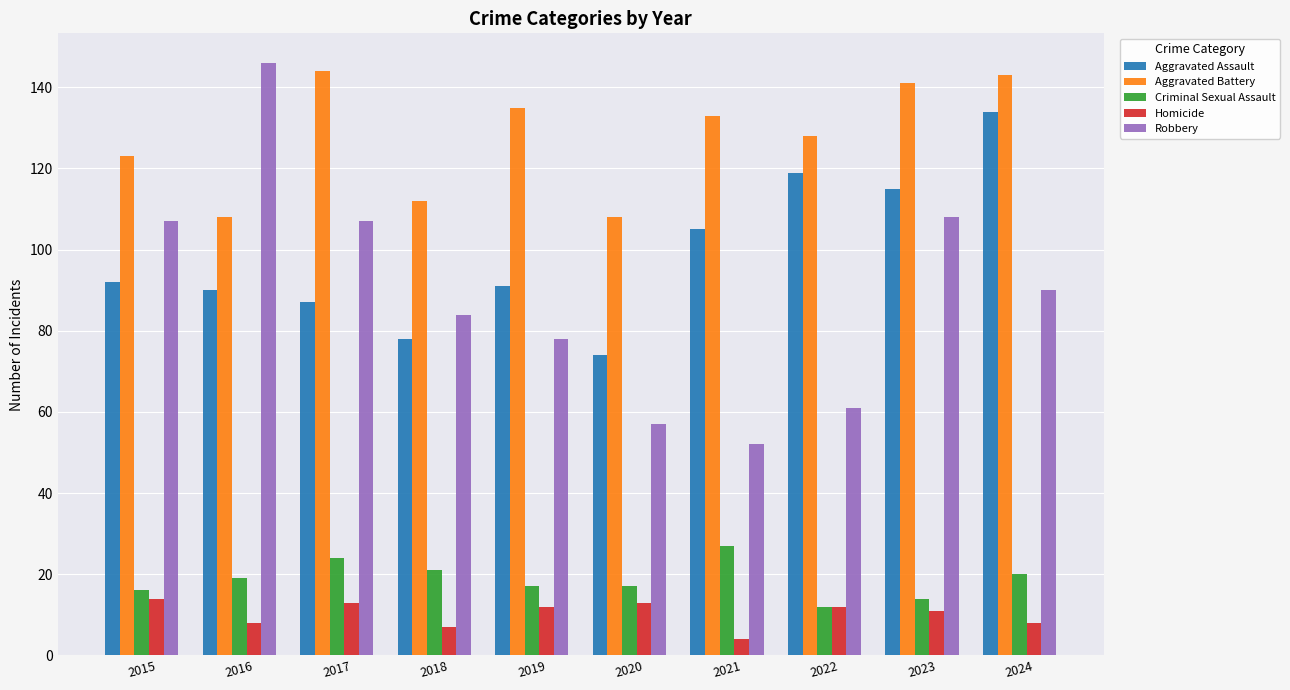

Which series has the largest total across all categories?

Aggravated Battery